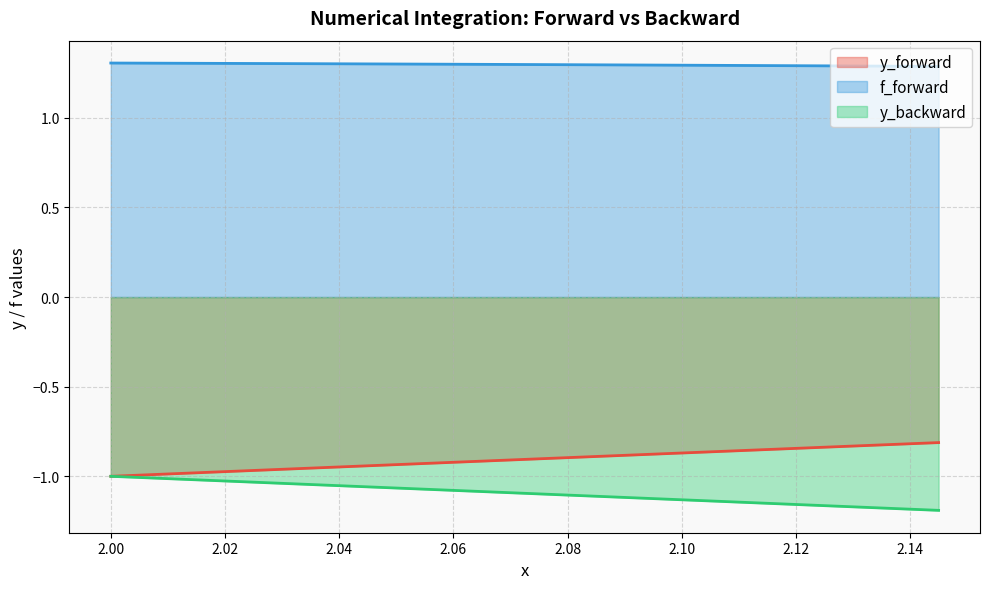

The y_forward series shows -0.5 at 2.08. True or false?

False